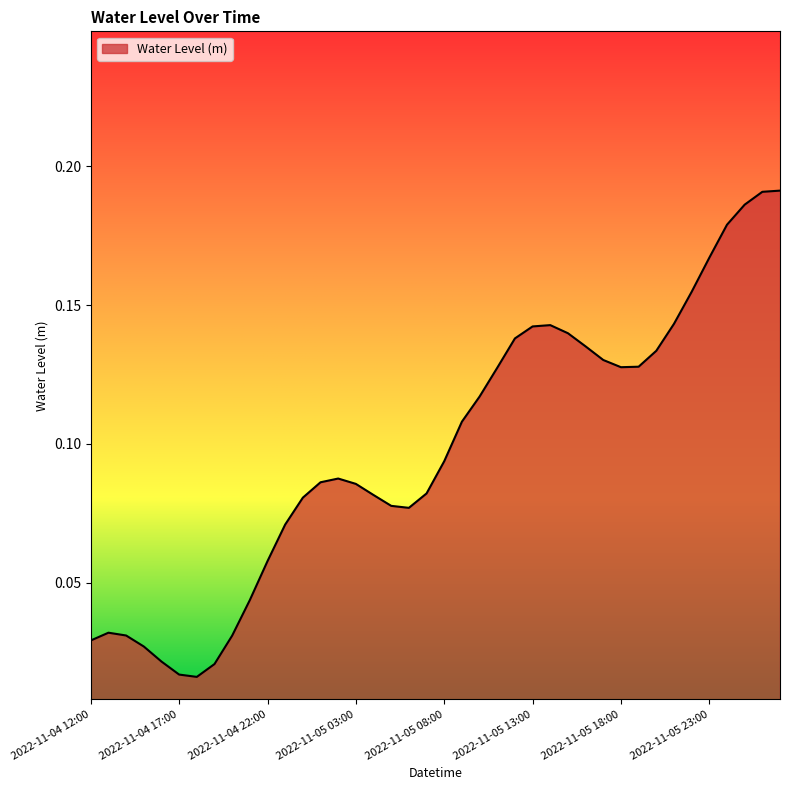

Reading left to right, transcribe all the data shown in this chart.

2022-11-04 12:00=0.0	2022-11-04 13:00=0.0	2022-11-04 14:00=0.0	2022-11-04 15:00=0.0	2022-11-04 16:00=0.0	2022-11-04 17:00=0.0	2022-11-04 18:00=0.0	2022-11-04 19:00=0.0	2022-11-04 20:00=0.0	2022-11-04 21:00=0.0	2022-11-04 22:00=0.1	2022-11-04 23:00=0.1	2022-11-05 00:00=0.1	2022-11-05 01:00=0.1	2022-11-05 02:00=0.1	2022-11-05 03:00=0.1	2022-11-05 04:00=0.1	2022-11-05 05:00=0.1	2022-11-05 06:00=0.1	2022-11-05 07:00=0.1	2022-11-05 08:00=0.1	2022-11-05 09:00=0.1	2022-11-05 10:00=0.1	2022-11-05 11:00=0.1	2022-11-05 12:00=0.1	2022-11-05 13:00=0.1	2022-11-05 14:00=0.1	2022-11-05 15:00=0.1	2022-11-05 16:00=0.1	2022-11-05 17:00=0.1	2022-11-05 18:00=0.1	2022-11-05 19:00=0.1	2022-11-05 20:00=0.1	2022-11-05 21:00=0.1	2022-11-05 22:00=0.2	2022-11-05 23:00=0.2	2022-11-06 00:00=0.2	2022-11-06 01:00=0.2	2022-11-06 02:00=0.2	2022-11-06 03:00=0.2